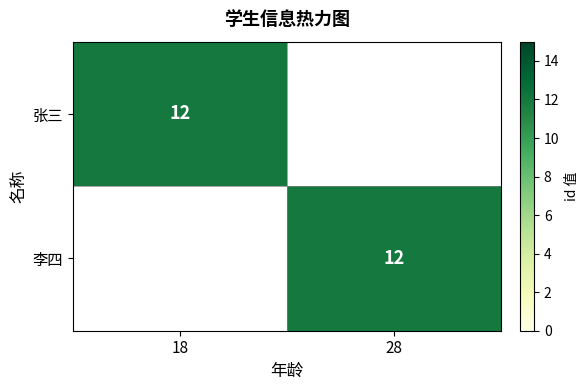

True or false: 张三 has a value of 12 at 18.

True